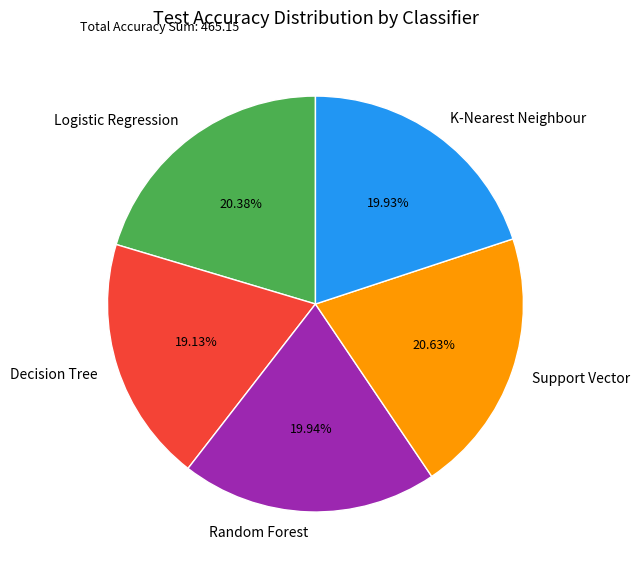

What percentage is the Logistic Regression slice, to the nearest percent?

20%